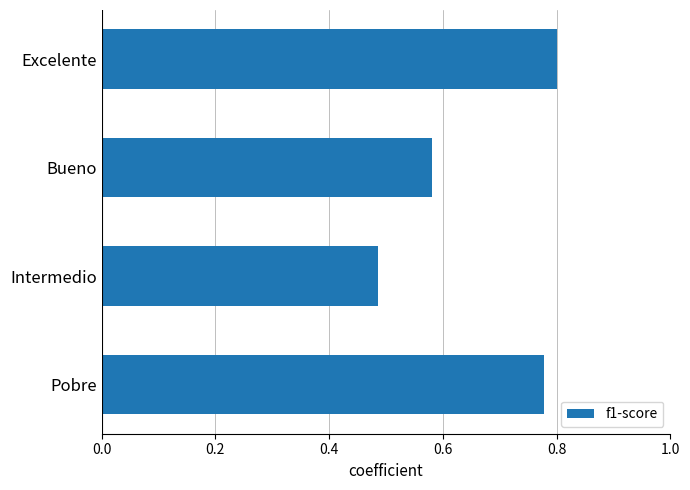

Rank the categories by value from lowest to highest.

Intermedio, Bueno, Pobre, Excelente